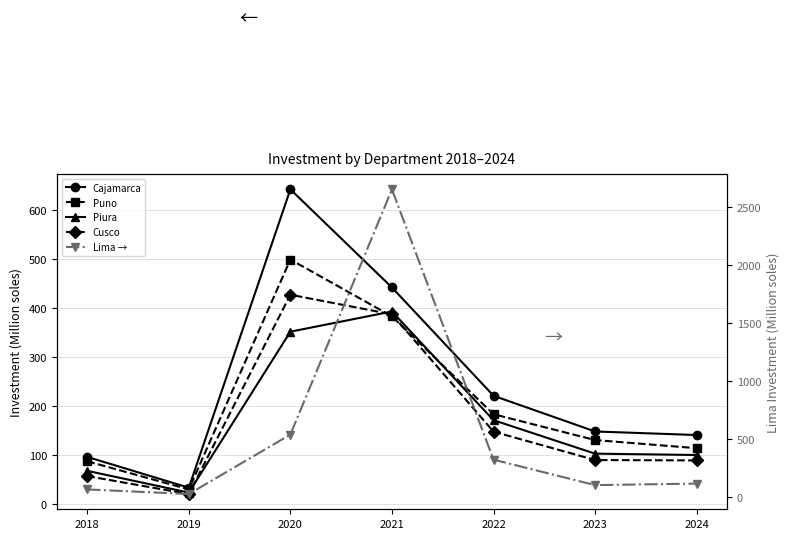

At which label is Puno closest to 264?

2022